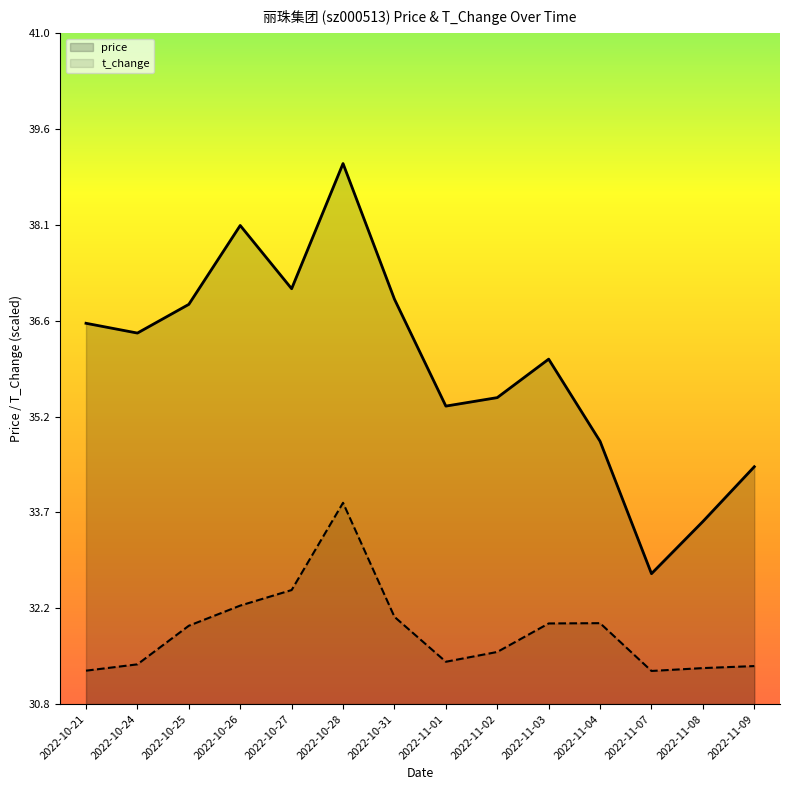

Which category has the highest value across all series?

2022-10-28